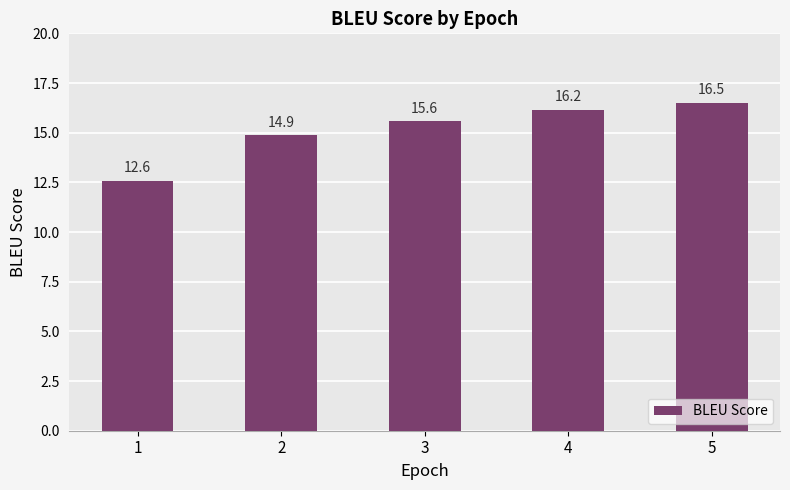

The value at 3 is 15.6. True or false?

True